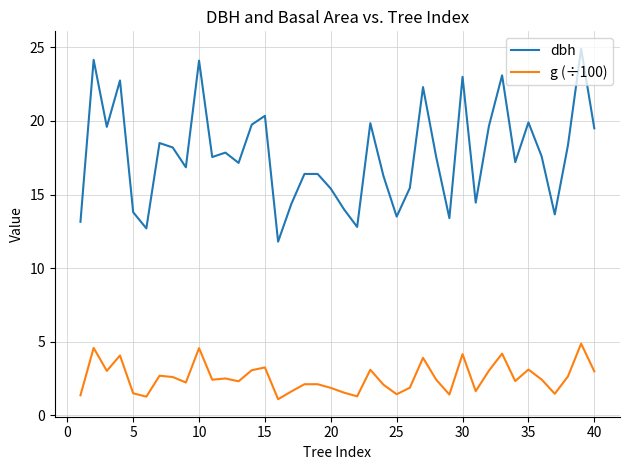

Which series has the largest total across all categories?

dbh